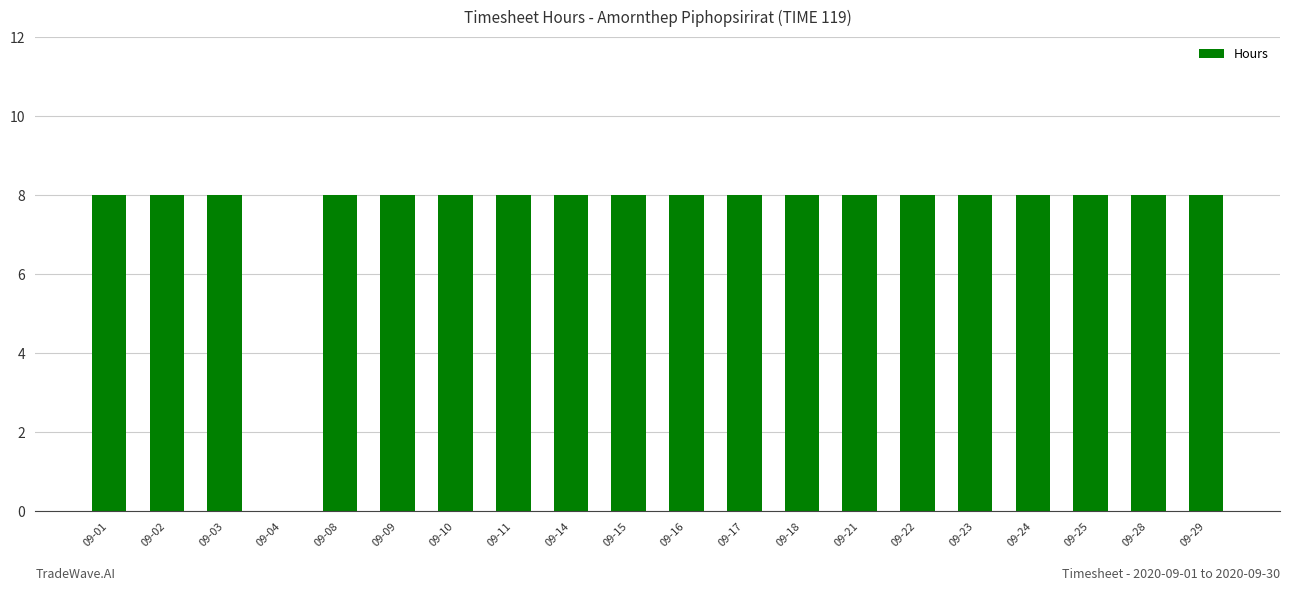

What is the maximum value shown in the chart?

8